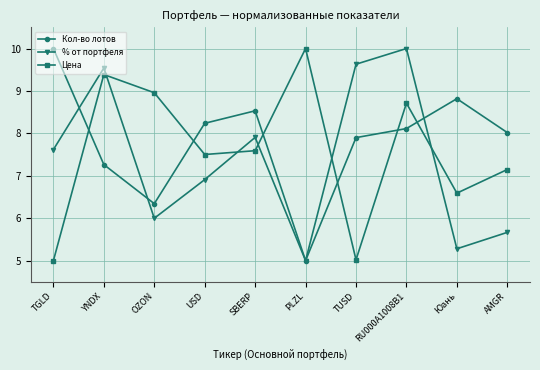

Where is Цена nearest to the value 7?

AMGR